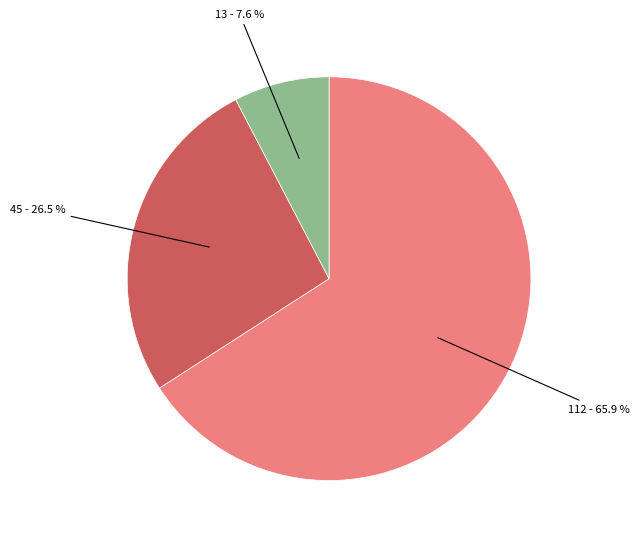

Is there a majority slice in this chart?

Yes